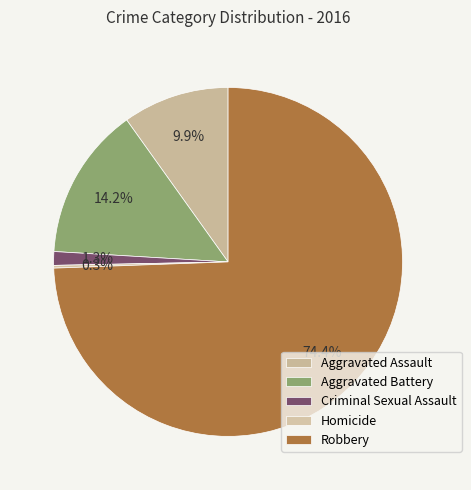

What is the change in value from Criminal Sexual Assault to Robbery?

+289